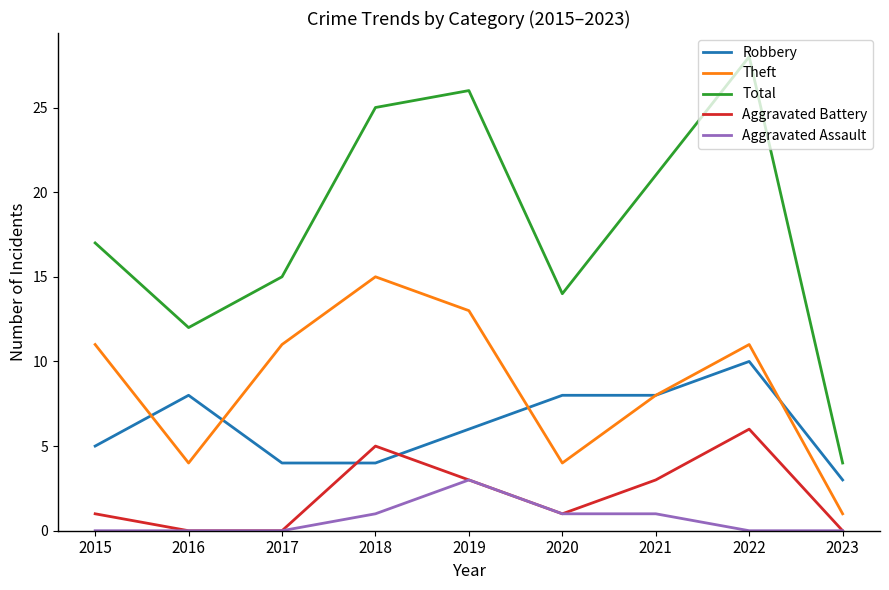

How many Robbery values are between 4 and 8?

7